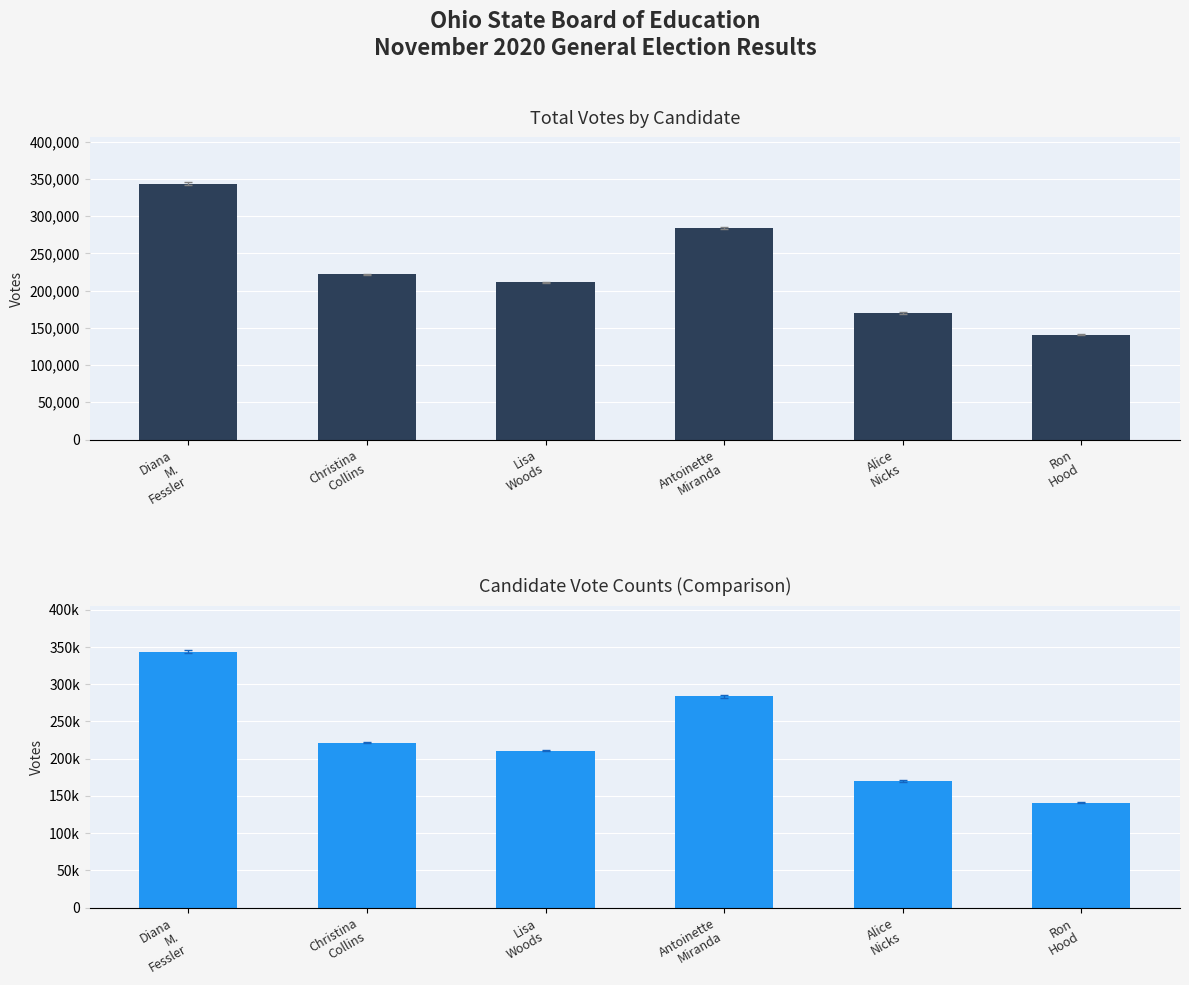

What position from the left is Diana
M.
Fessler?

1